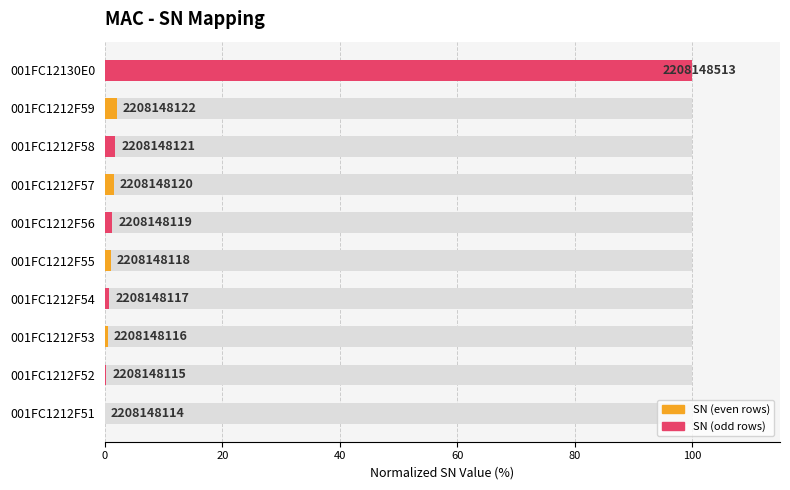

Does the chart contain any negative values?

No